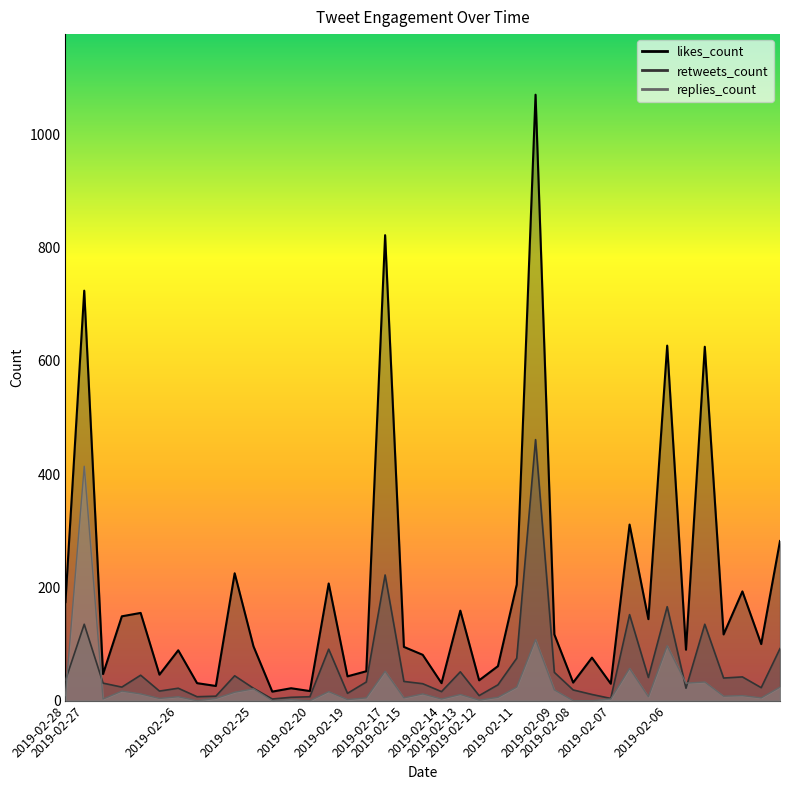

In retweets_count, how many points are higher than both neighbors (excluding endpoints)?

12